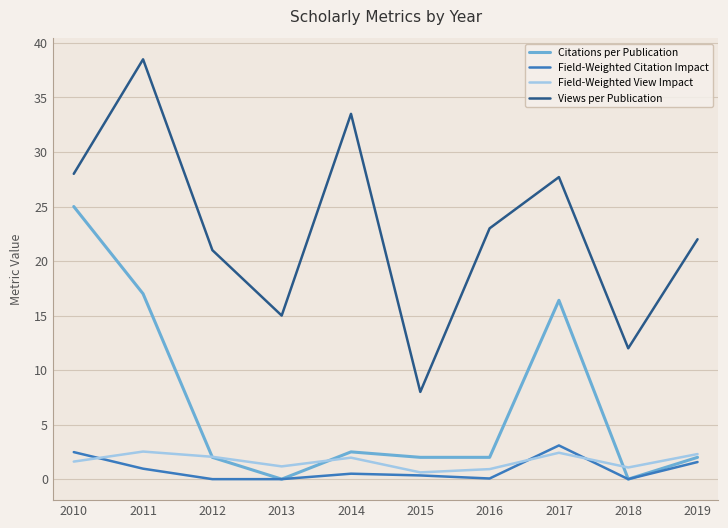

What is the difference between the maximum and minimum values in the Field-Weighted Citation Impact series?

3.1